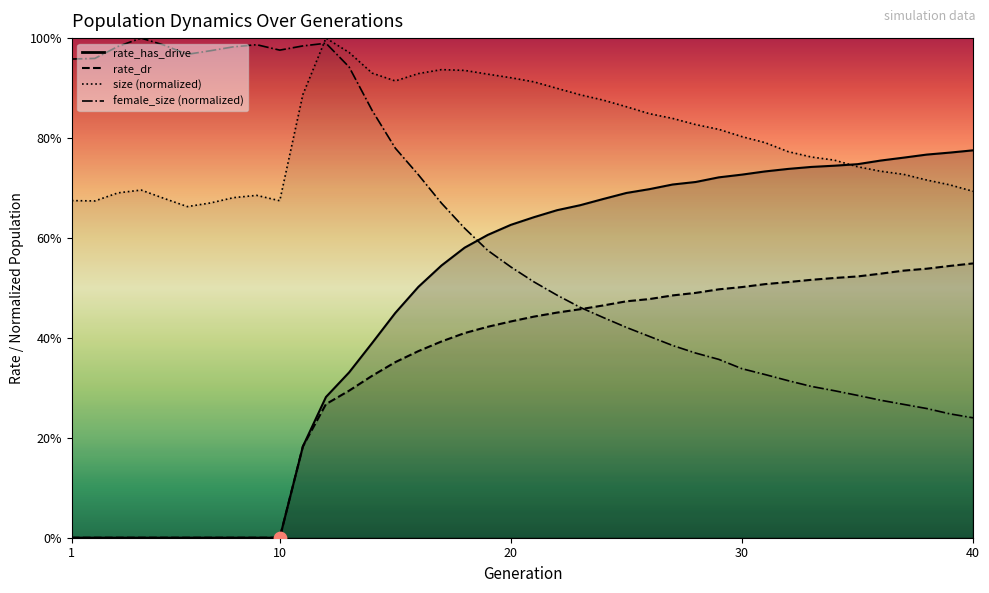

Which series has the widest spread of Y values?

rate_has_drive